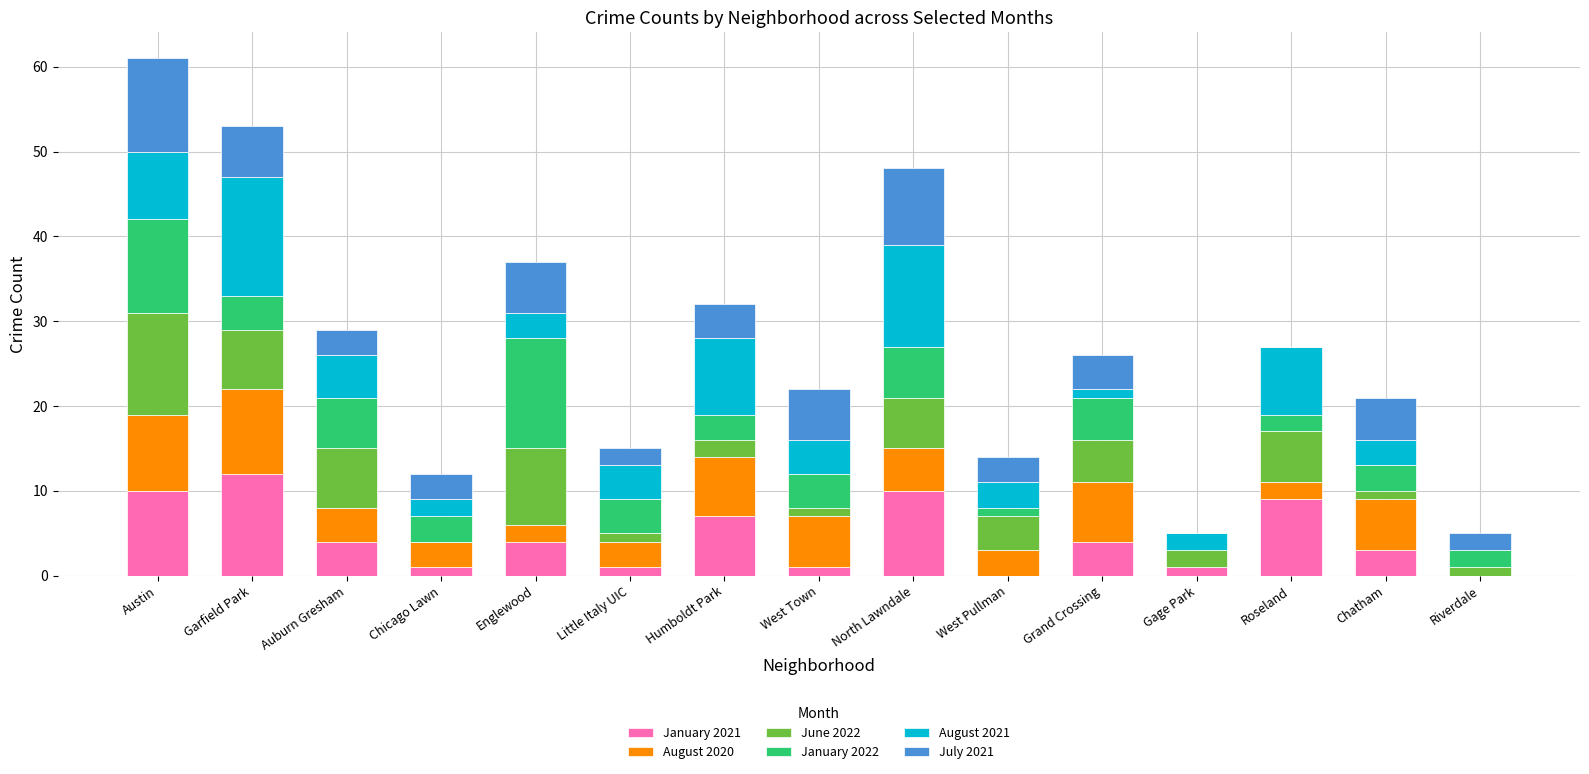

At which label does January 2021 reach its peak?

Garfield Park